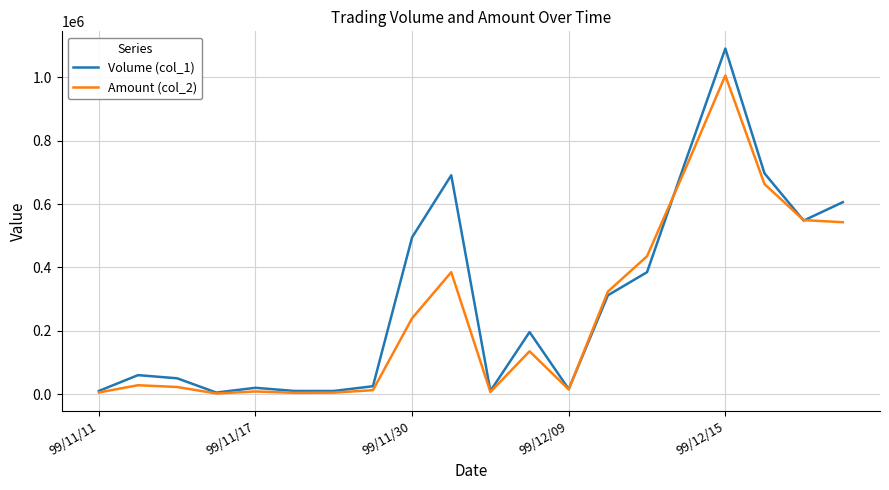

Rank the series by their maximum value, from highest to lowest.

Volume (col_1), Amount (col_2)